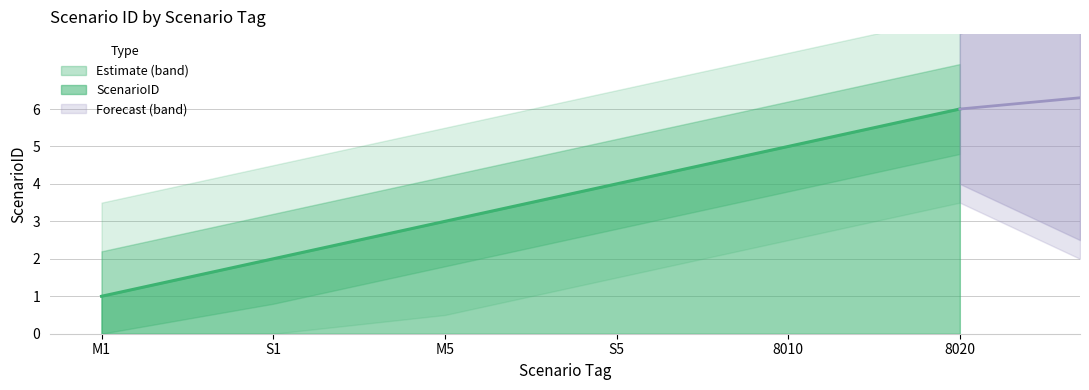

How many values are below 4?

3